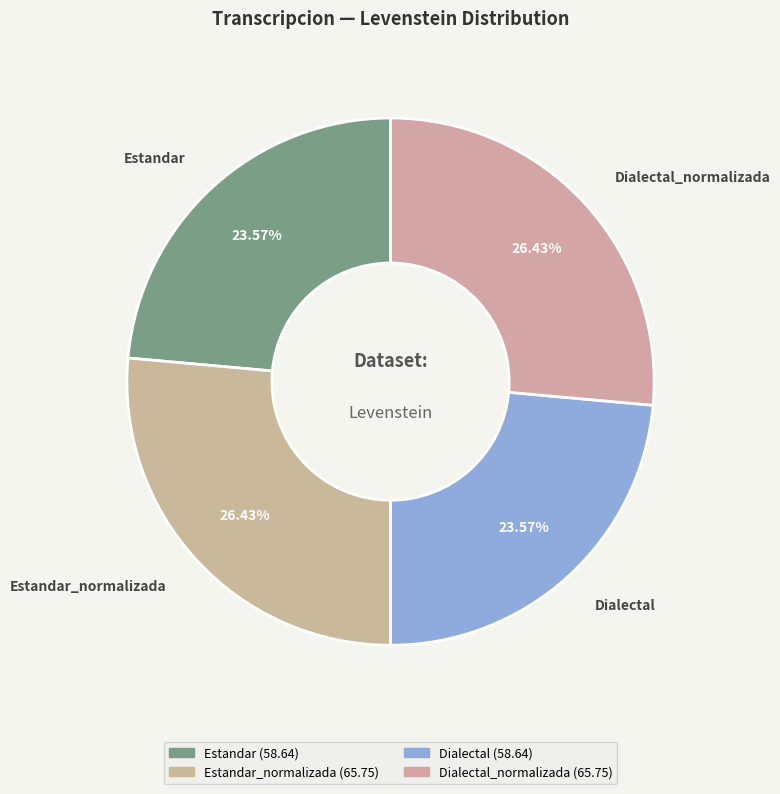

How many segments does this pie chart have?

4